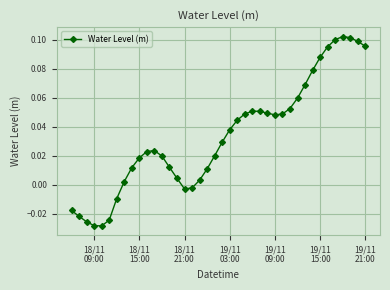

True or false: there are more than 0 points higher than both neighbors.

True